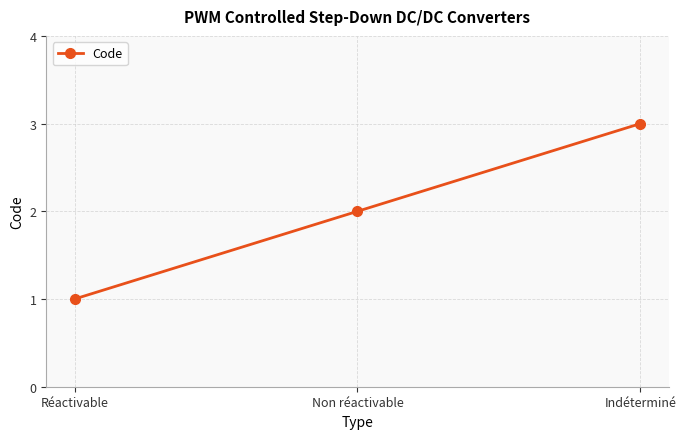

Rank the categories by value from lowest to highest.

Réactivable, Non réactivable, Indéterminé